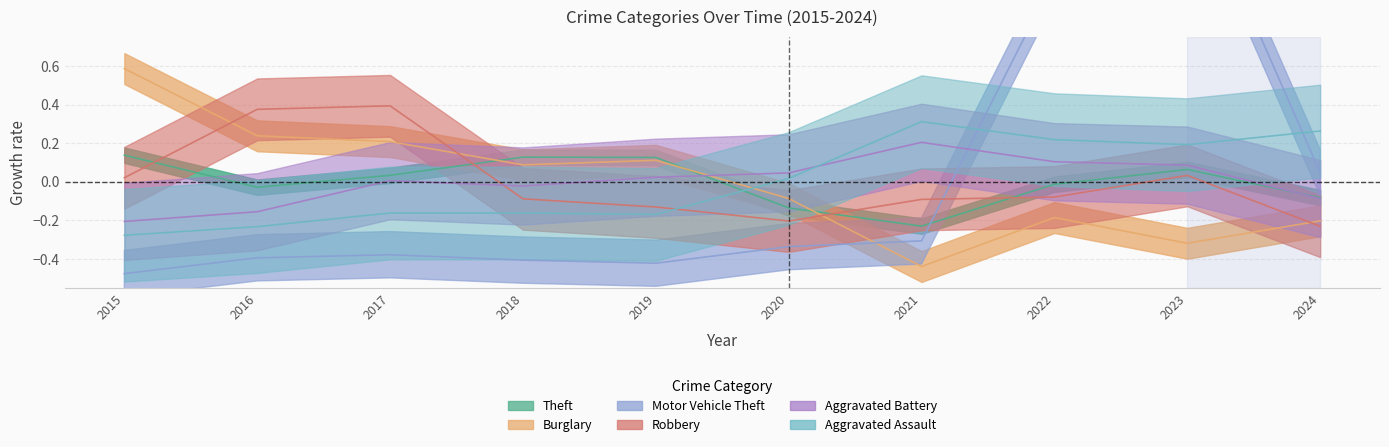

Rank the categories by Robbery value from lowest to highest.

2024, 2020, 2019, 2021, 2018, 2022, 2015, 2023, 2016, 2017